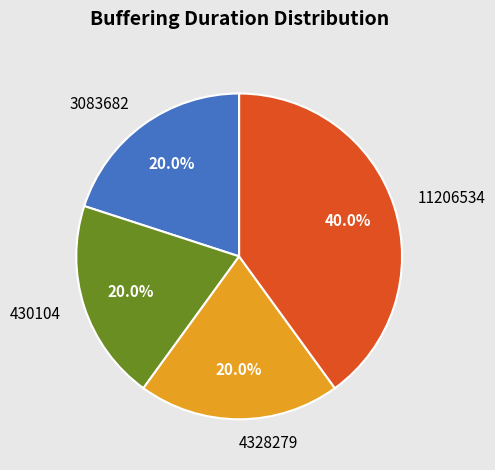

Do 3083682 and 430104 together represent more than half of the pie?

No